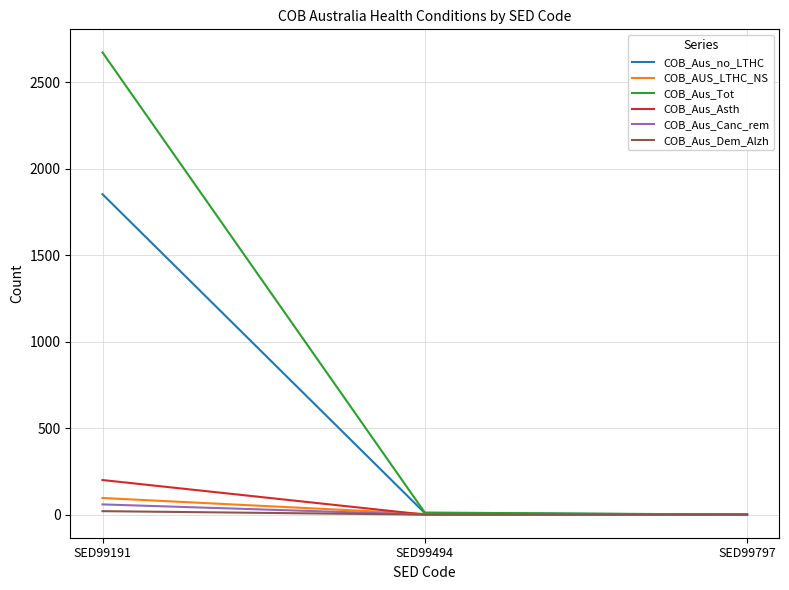

The value of COB_Aus_Canc_rem at SED99494 is 0. True or false?

True